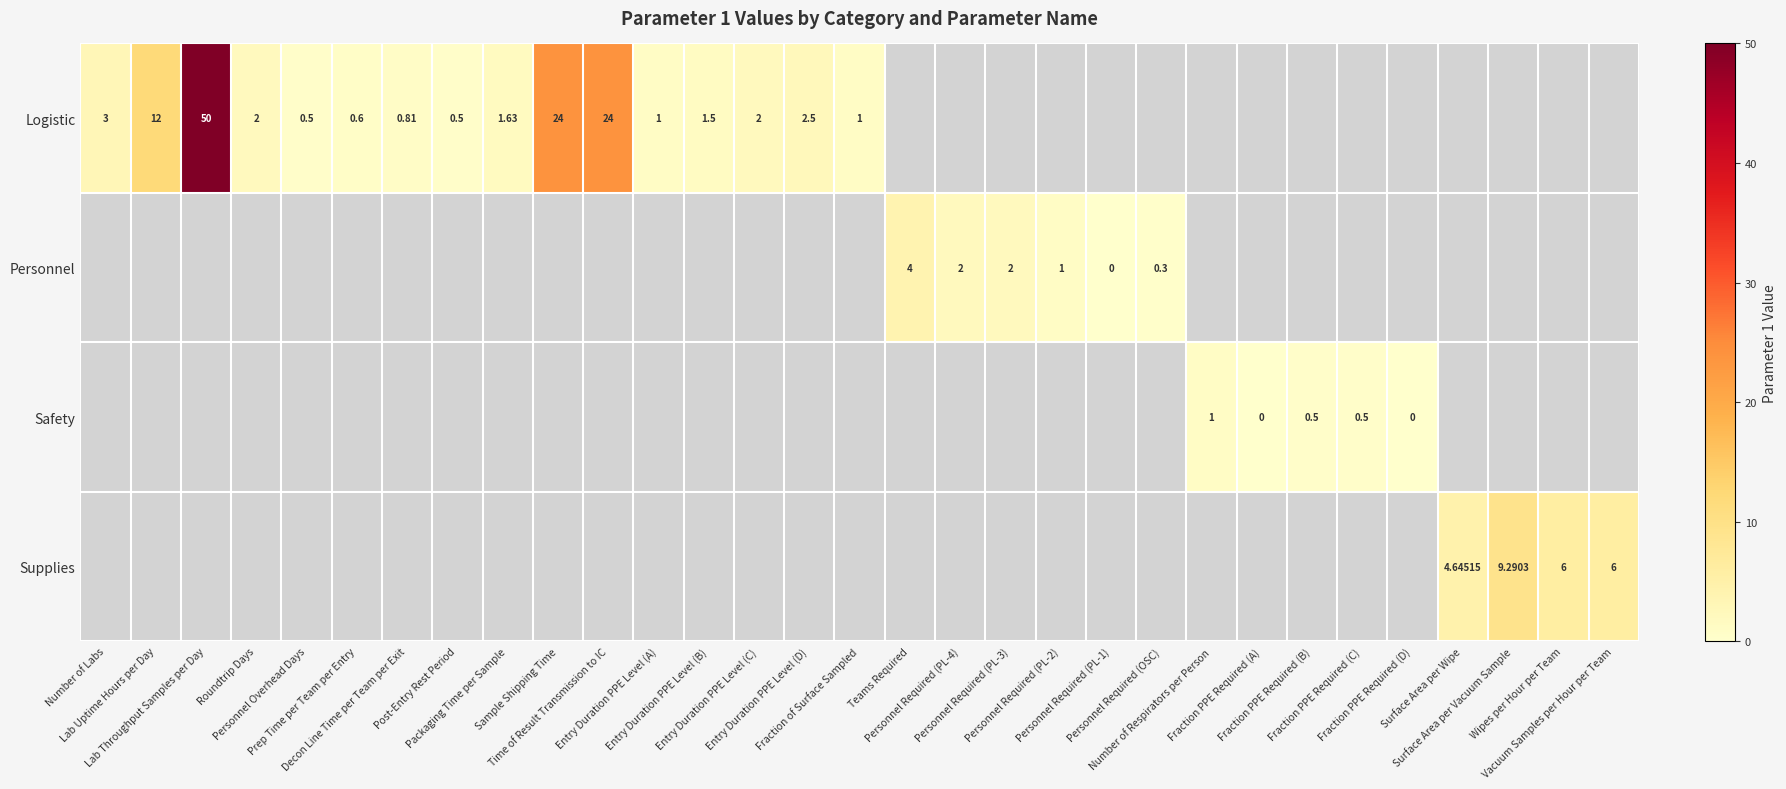

Is it true that Safety equals 0.9 at Fraction PPE Required (B)?

False